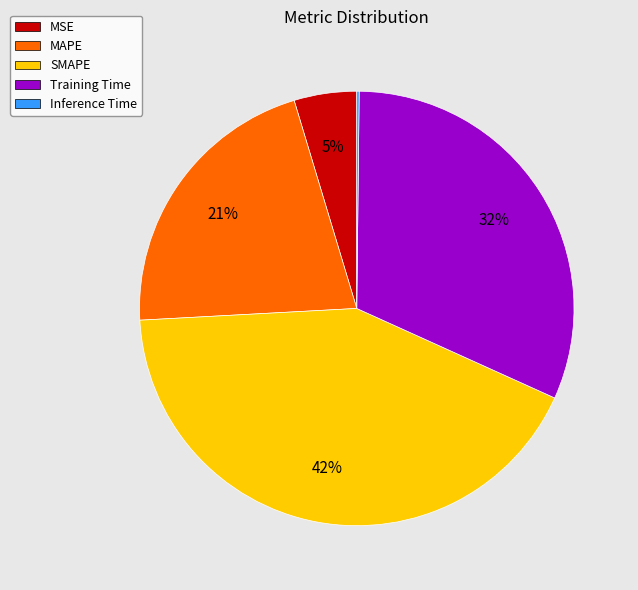

To the nearest percent, what percentage of the pie is Training Time?

32%